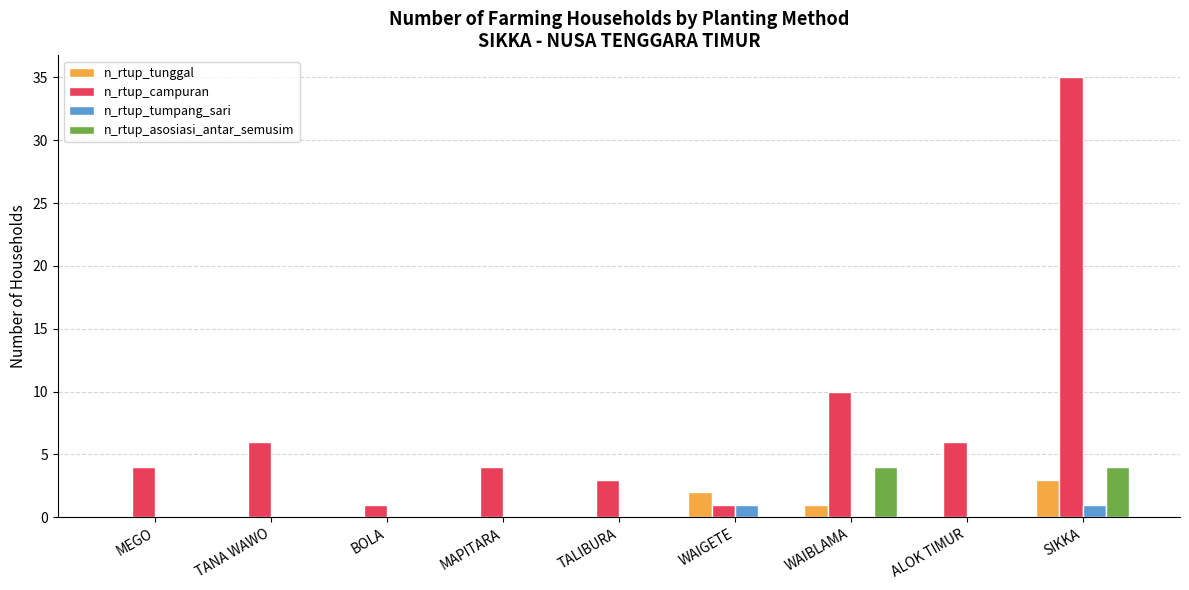

What is the maximum value shown in the chart?

35